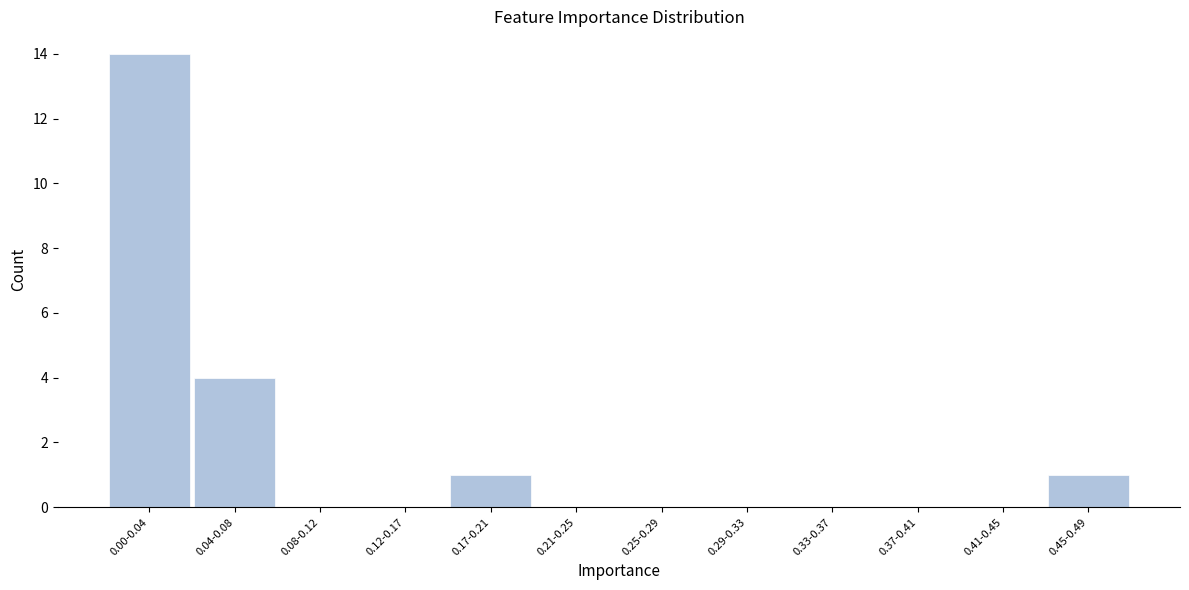

Reading left to right, what are all the values shown in this chart?

0.00-0.04=14	0.04-0.08=4	0.08-0.12=0	0.12-0.17=0	0.17-0.21=1	0.21-0.25=0	0.25-0.29=0	0.29-0.33=0	0.33-0.37=0	0.37-0.41=0	0.41-0.45=0	0.45-0.49=1